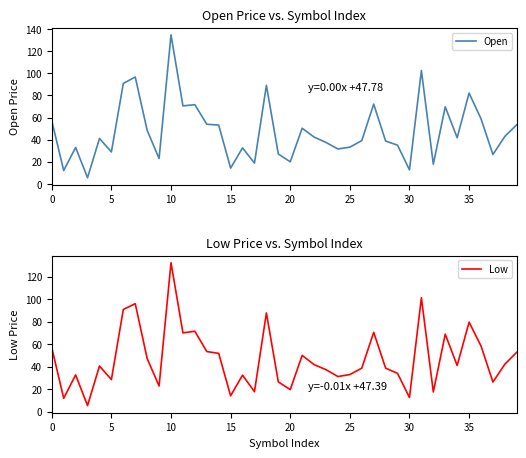

At which category does the chart reach its peak across all series?

10